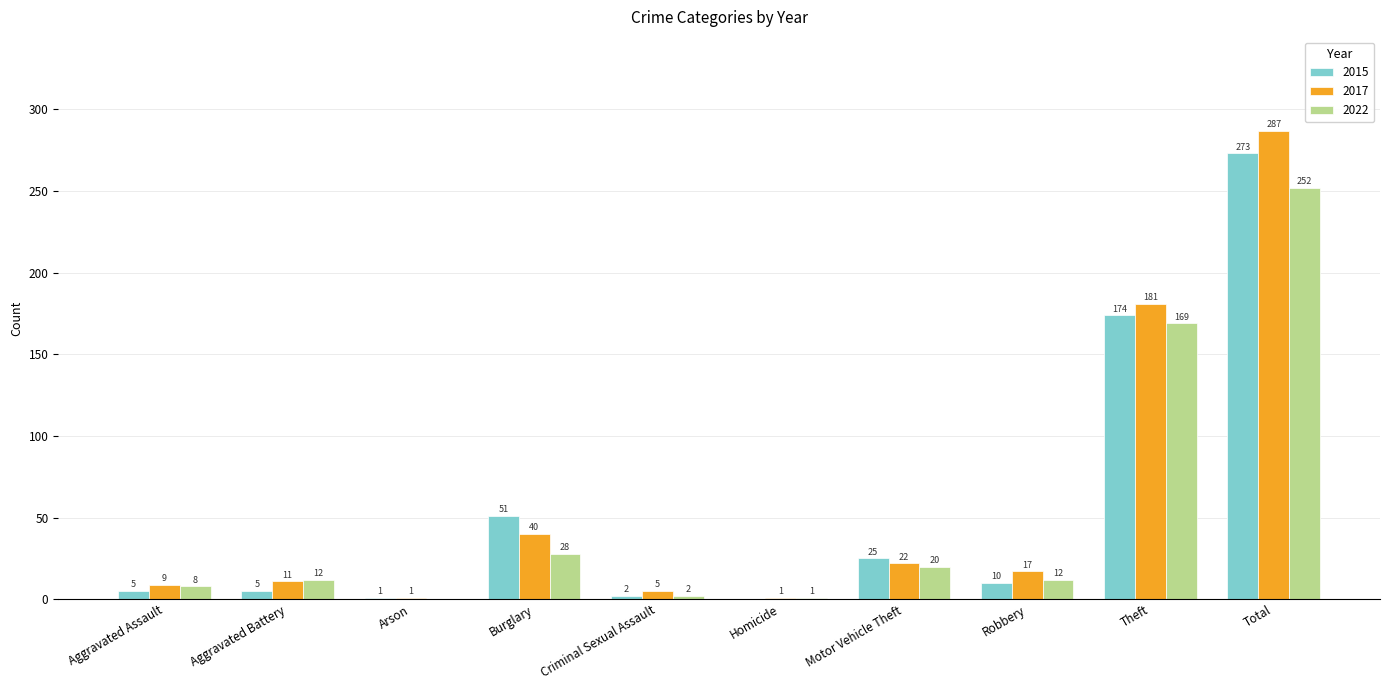

At which category is the sum across all series the highest?

Total